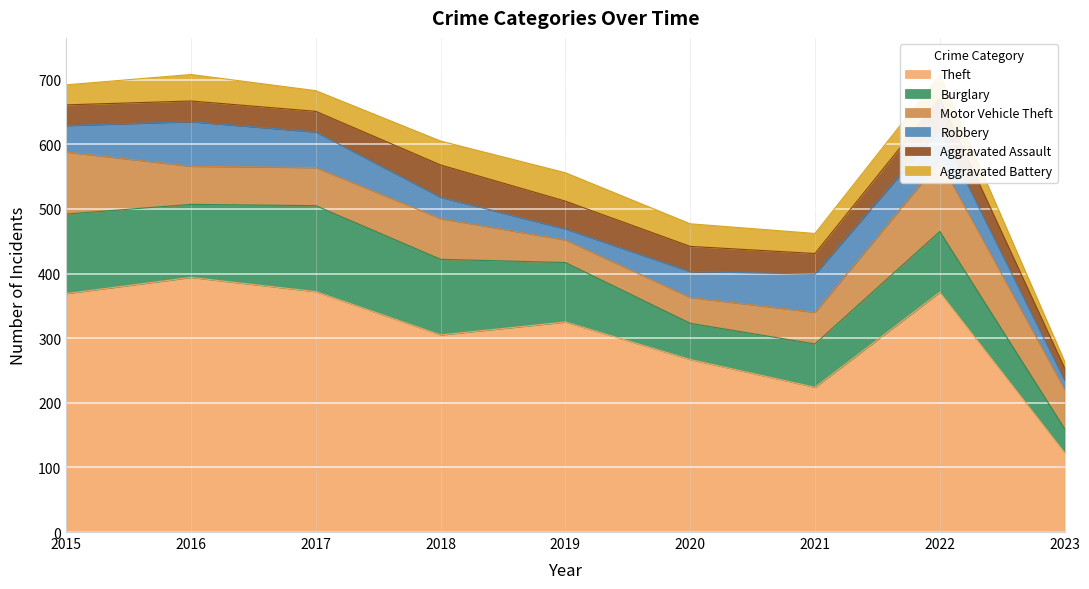

What is the difference between the highest and lowest values at 2022?

335